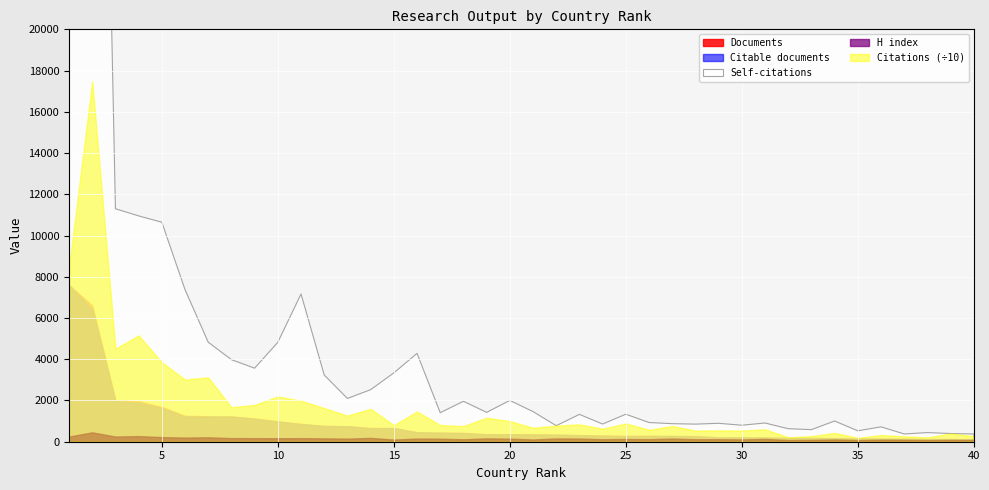

Which category has the highest value in the Citations series?

2